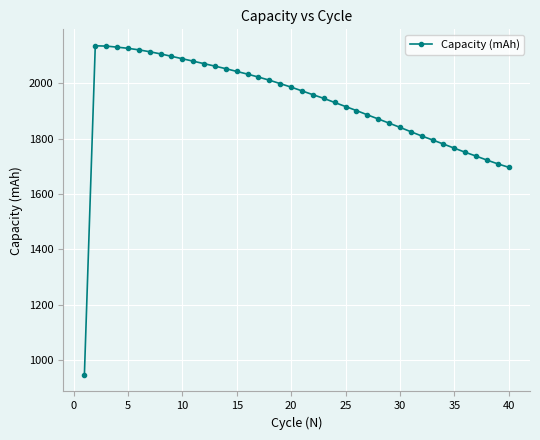

Count the number of categories in the chart.

40